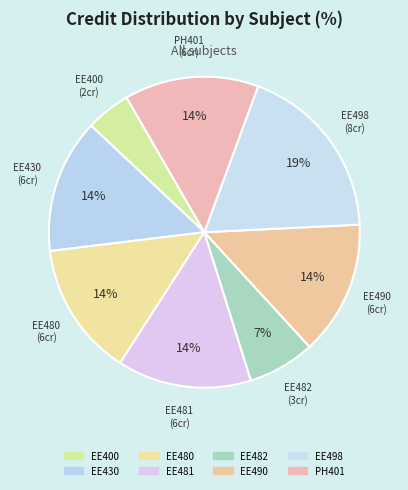

Is it true that EE480 is 26% of the pie?

False